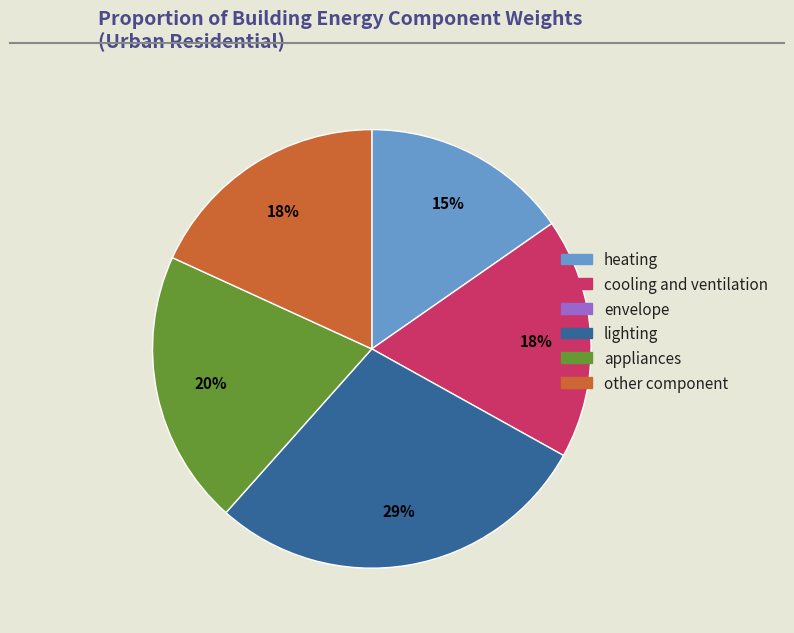

To the nearest percent, what is the average slice percentage?

20%